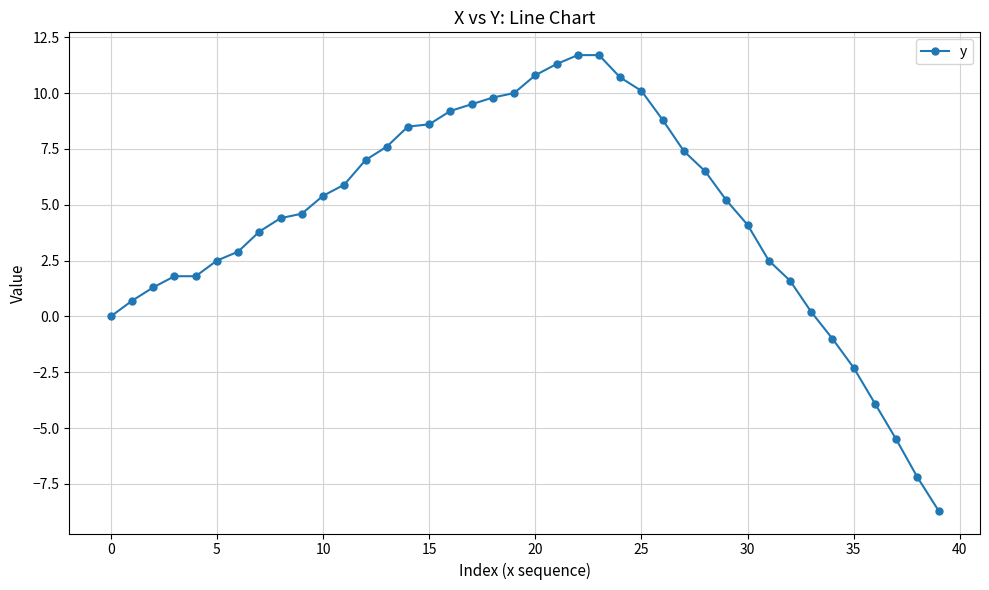

What is the minimum value shown in the chart?

-8.7